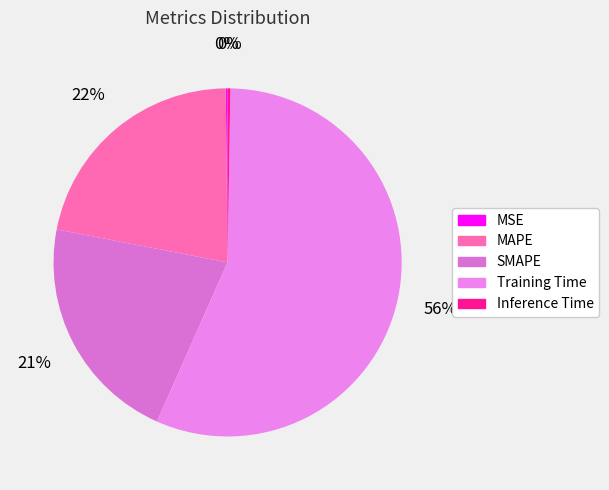

Does Training Time represent more than half of the total?

Yes